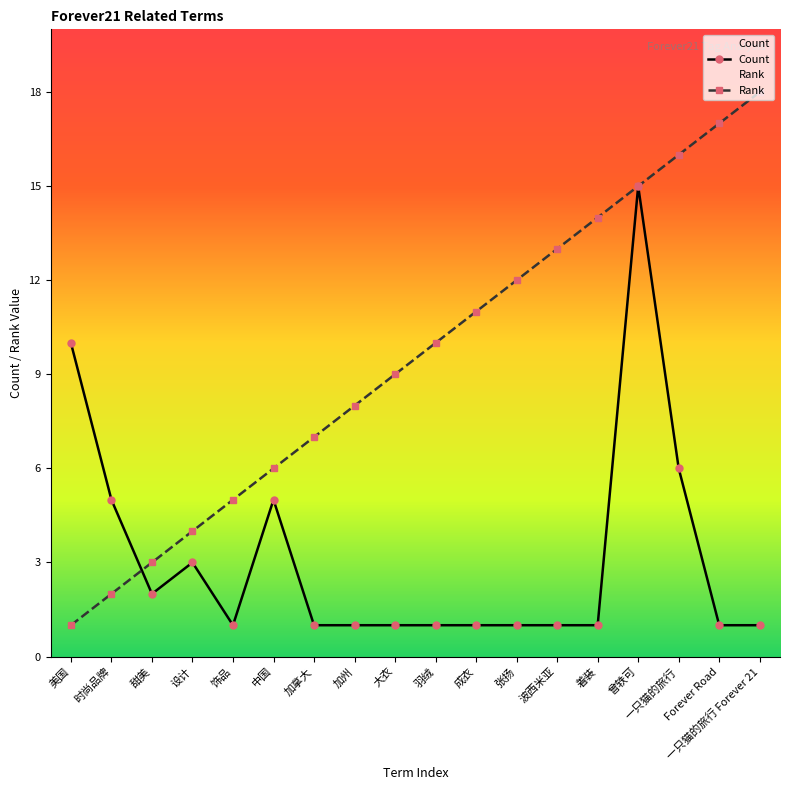

What is the value of the Rank point at the 18th from the left?

18